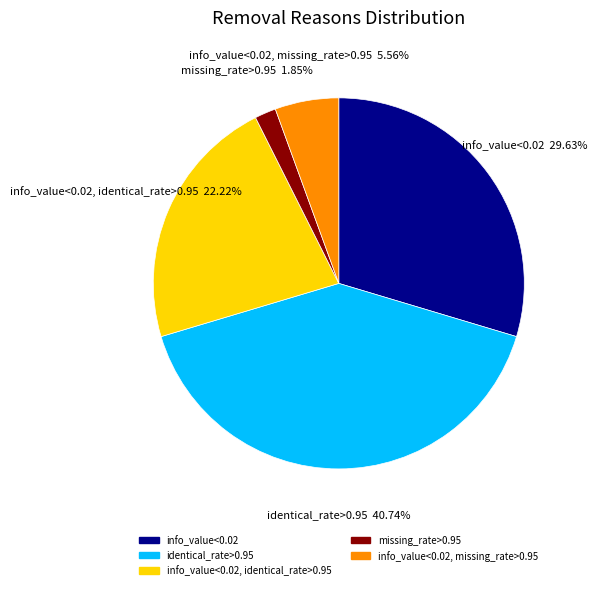

How many segments does this pie chart have?

5